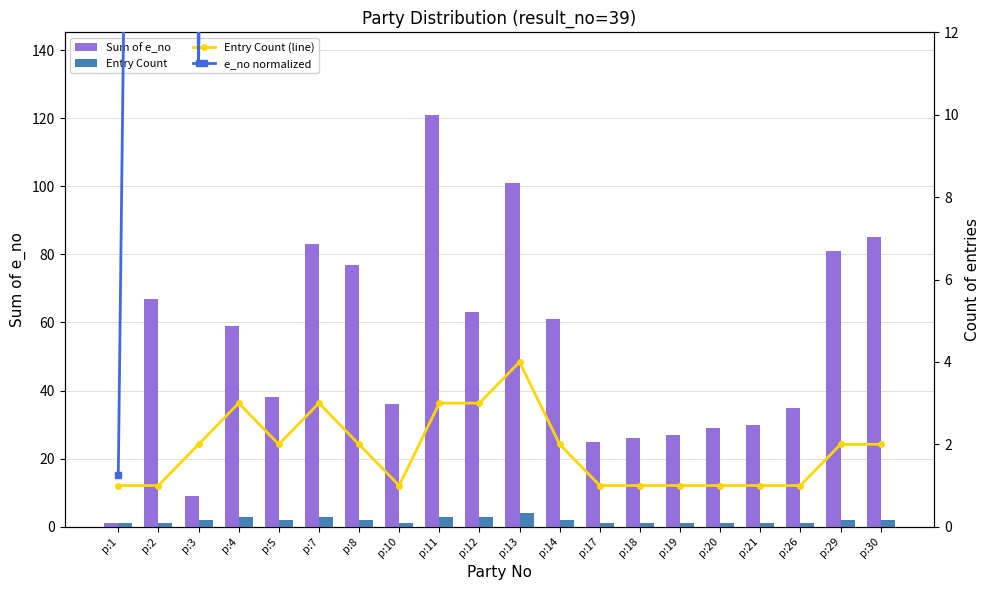

How many categories are shown in the chart?

20